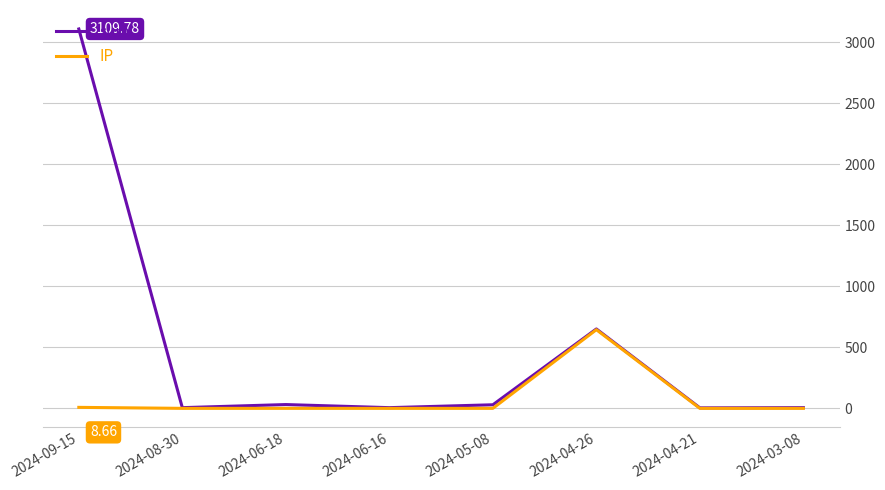

True or false: IP has a value of 8.7 at 2024-09-15.

True